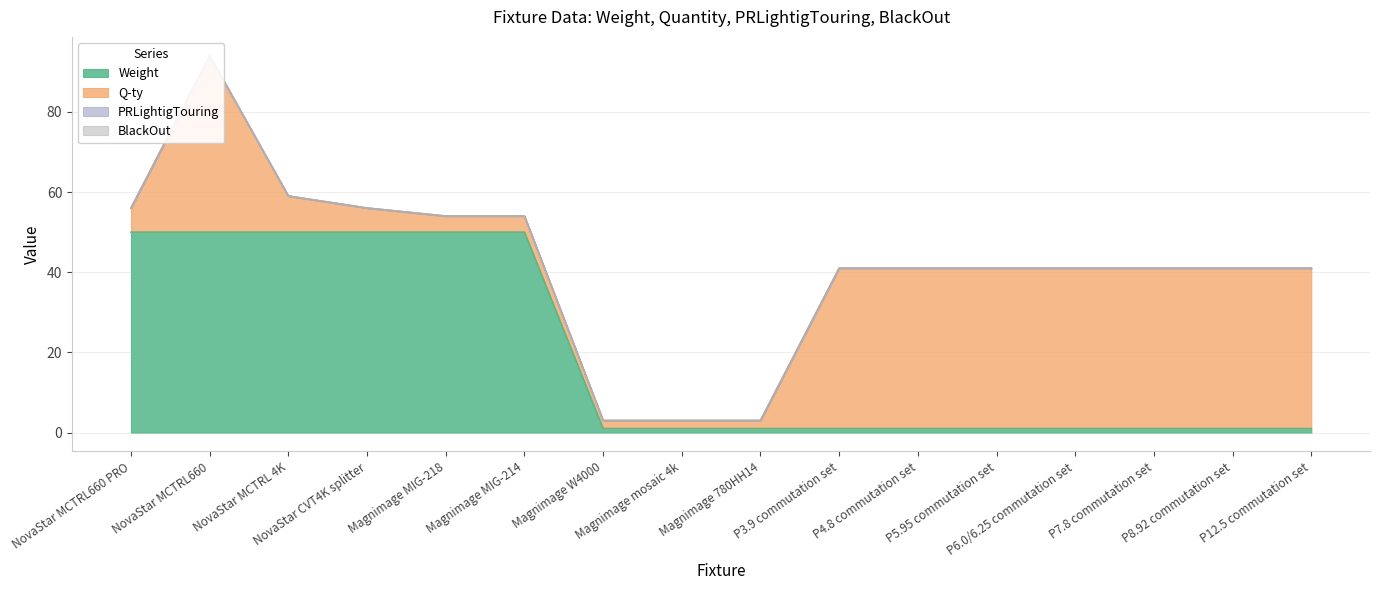

Reading left to right, transcribe all the data shown in this chart.

Weight: 50	50	50	50	50	50	1	1	1	1	1	1	1	1	1	1
Q-ty: 6	44	9	6	4	4	2	2	2	40	40	40	40	40	40	40
PRLightigTouring: 0	0	0	0	0	0	0	0	0	0	0	0	0	0	0	0
BlackOut: 0	0	0	0	0	0	0	0	0	0	0	0	0	0	0	0